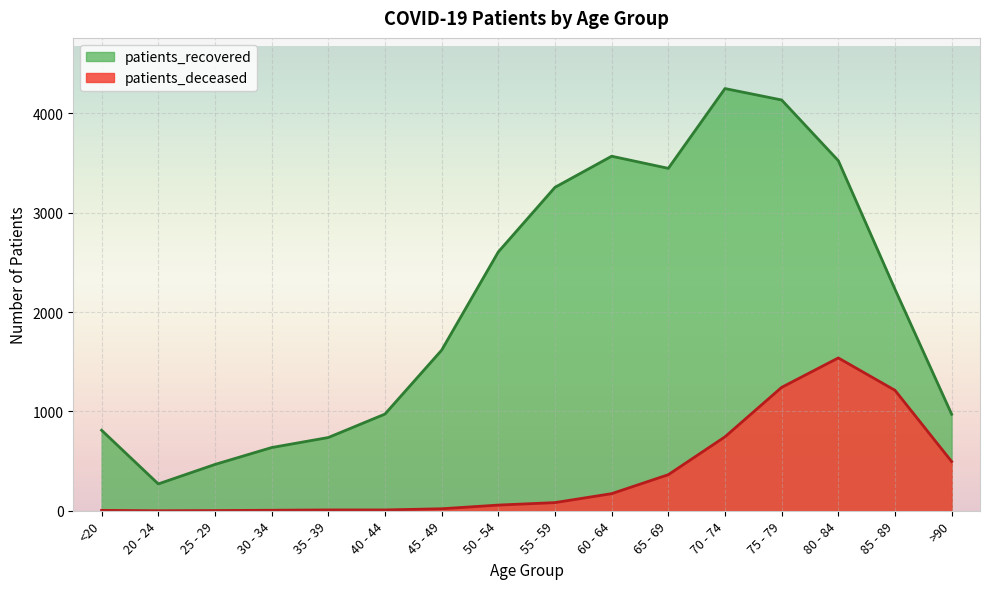

Is the value of patients_recovered at 40 - 44 greater than the value of patients_deceased at 50 - 54?

Yes